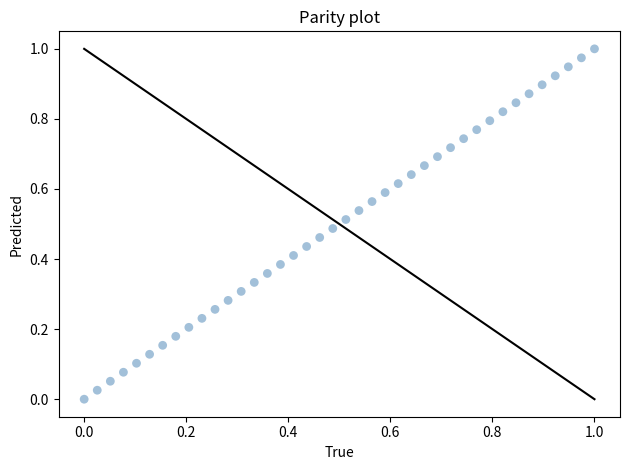

How many points are shown in the scatter plot?

40